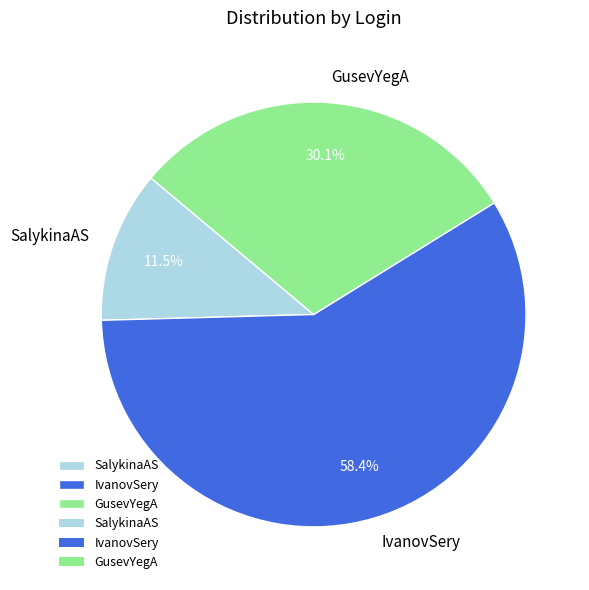

Count the number of slices in the pie.

3